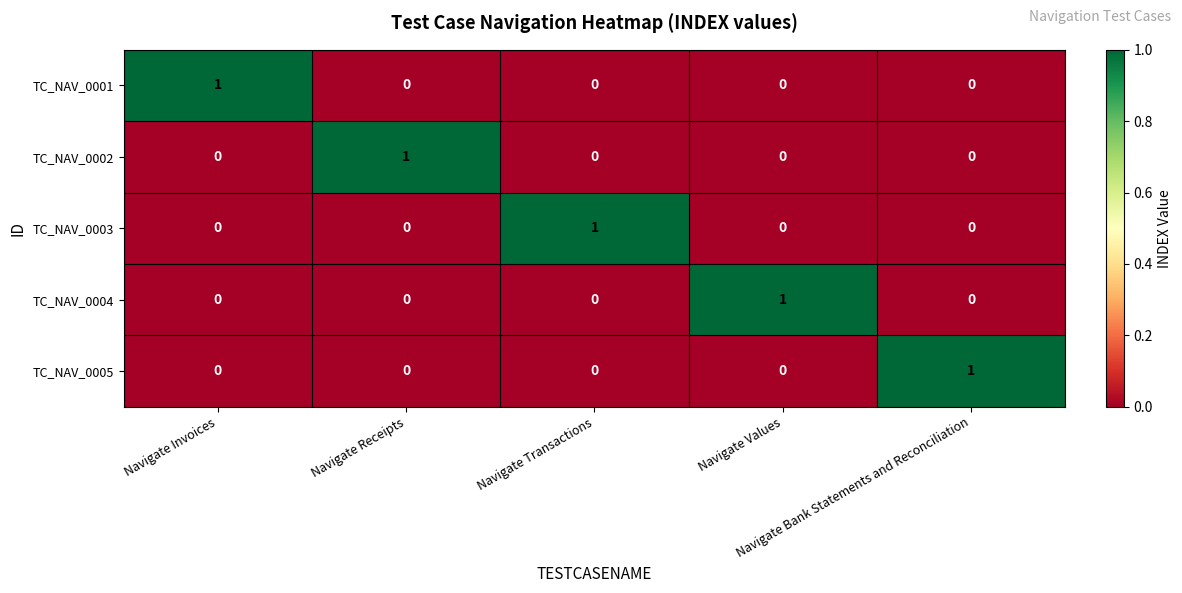

At how many categories does at least one series exceed 0?

5